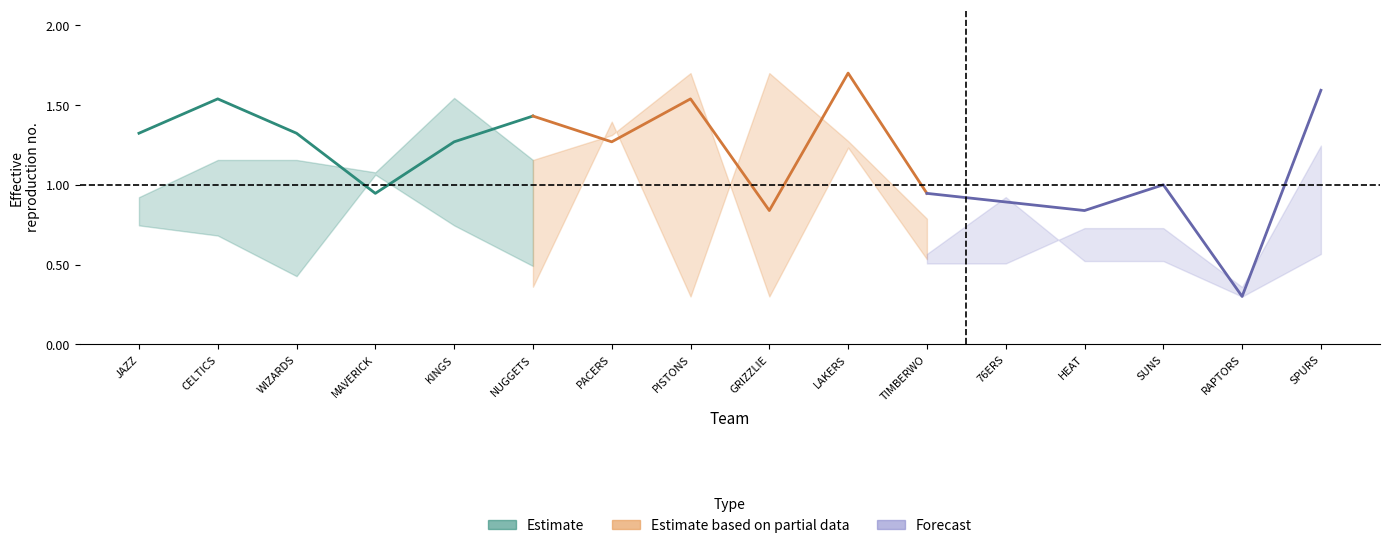

Which has a higher value, JAZZ or KINGS?

JAZZ